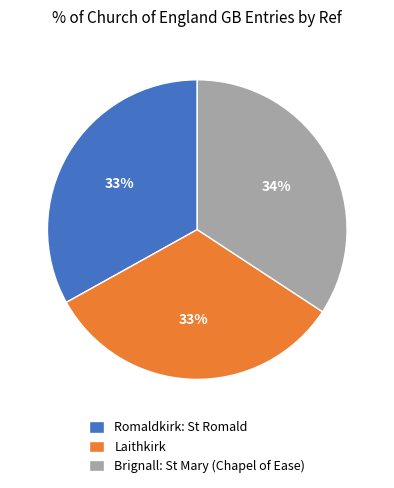

The Romaldkirk: St Romald slice represents 20% of the pie. True or false?

False